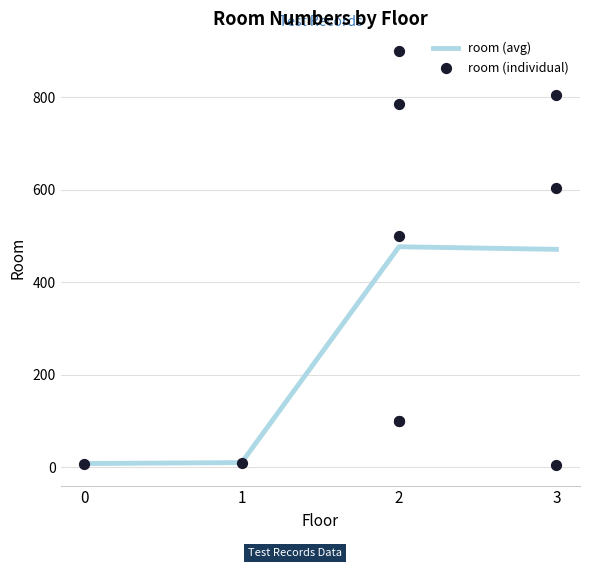

What is the highest value of the room (avg) series?

477.0